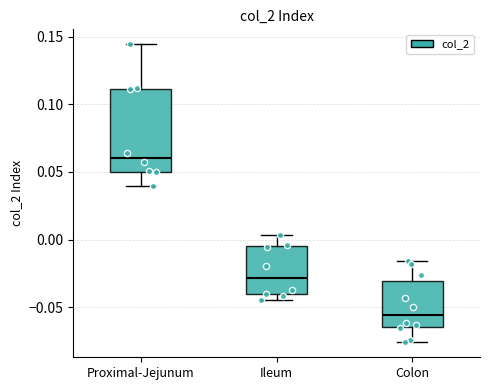

Which box has the highest median line?

Proximal-Jejunum